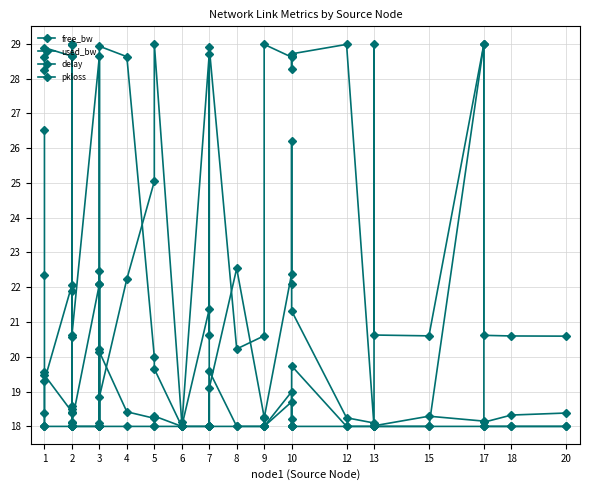

True or false: delay has more than 2 interior local peaks.

True